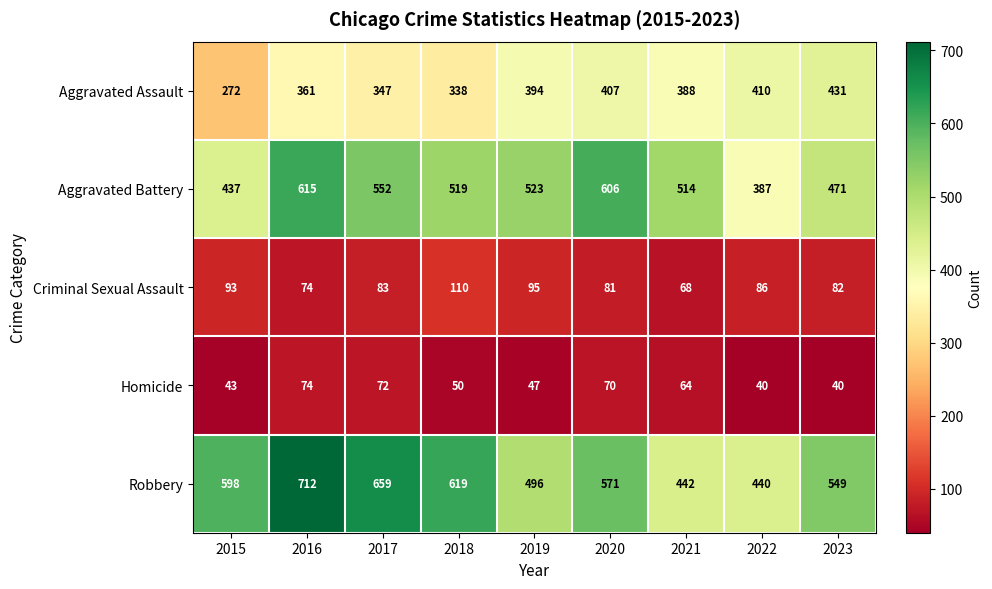

Read the Criminal Sexual Assault value at 2019, to the nearest 5.

95